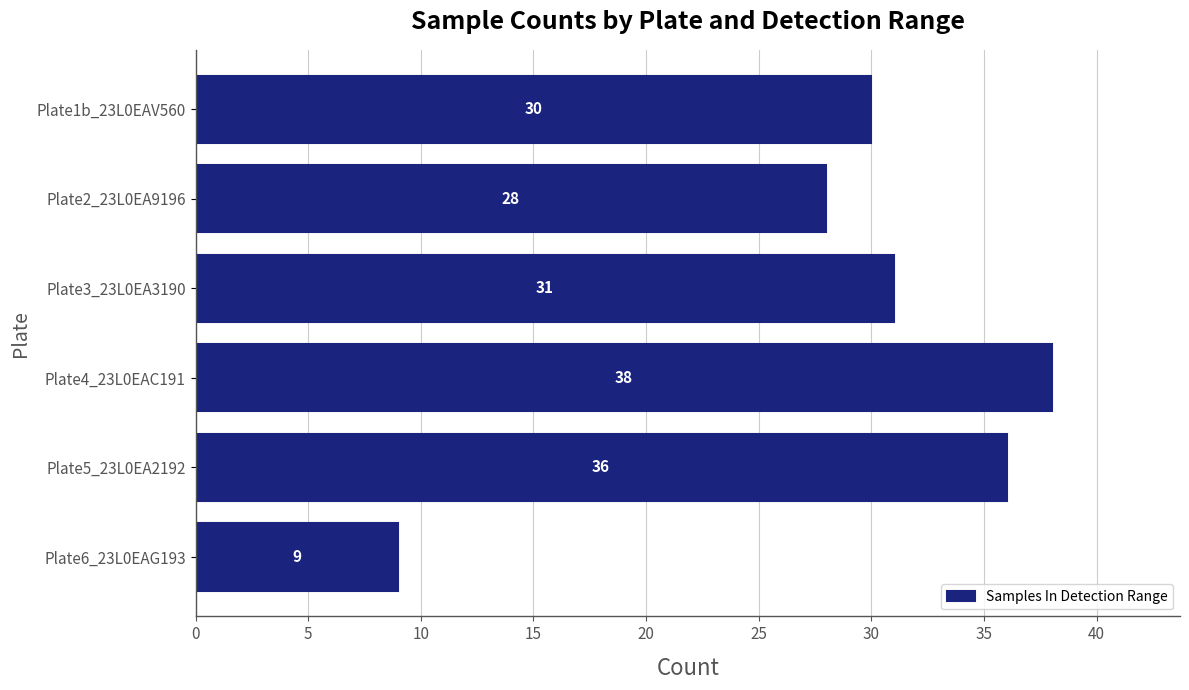

How many data points does each series have?

6